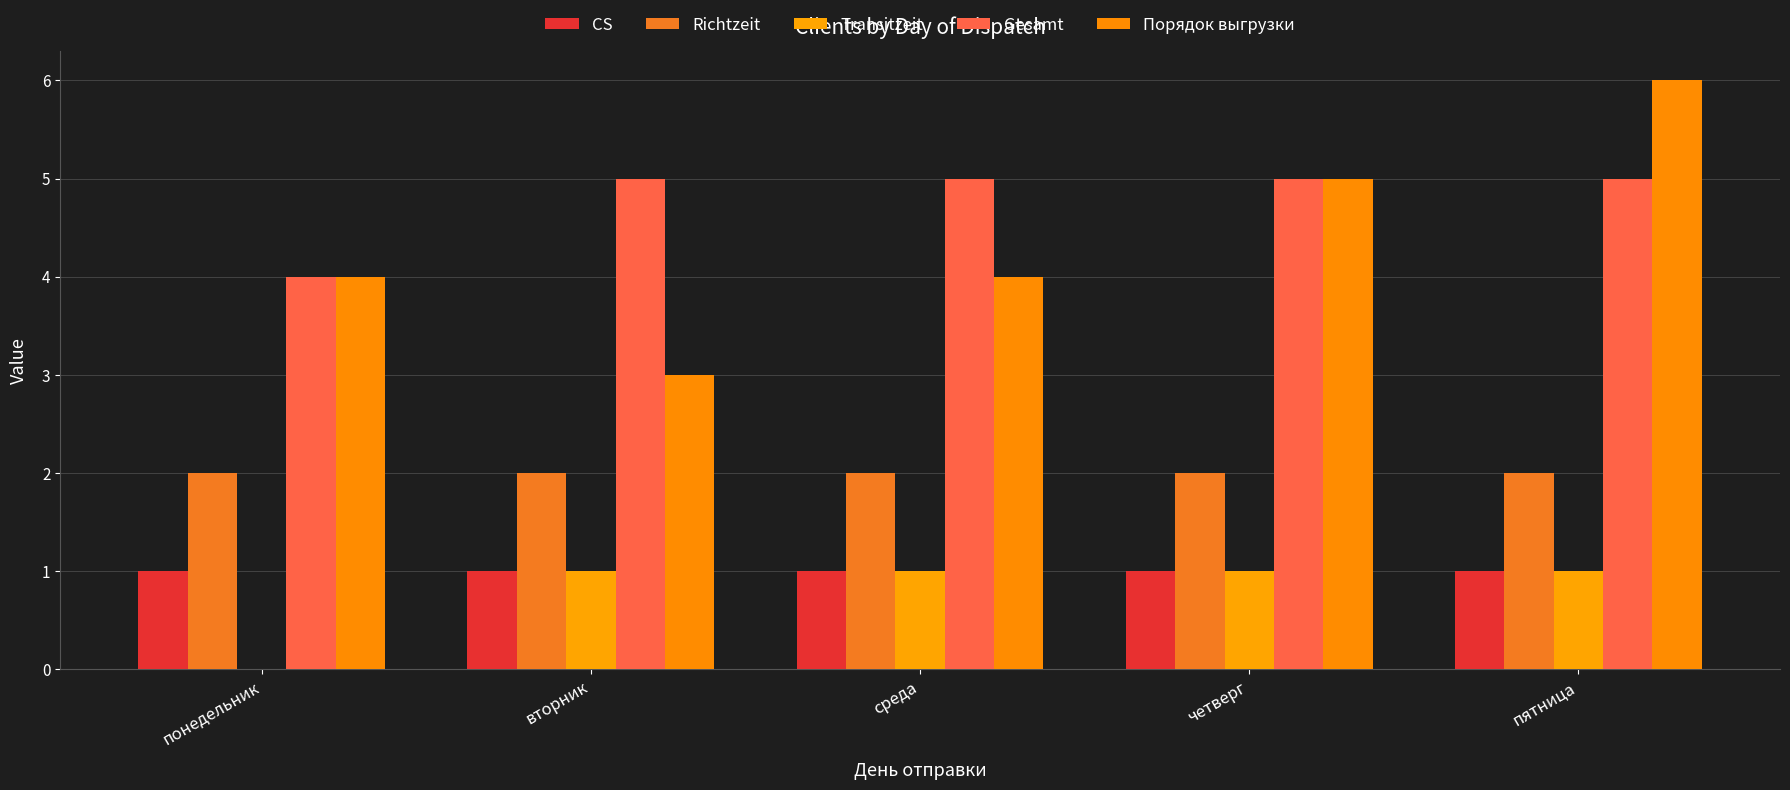

Which series has the largest range (max minus min)?

Порядок выгрузки